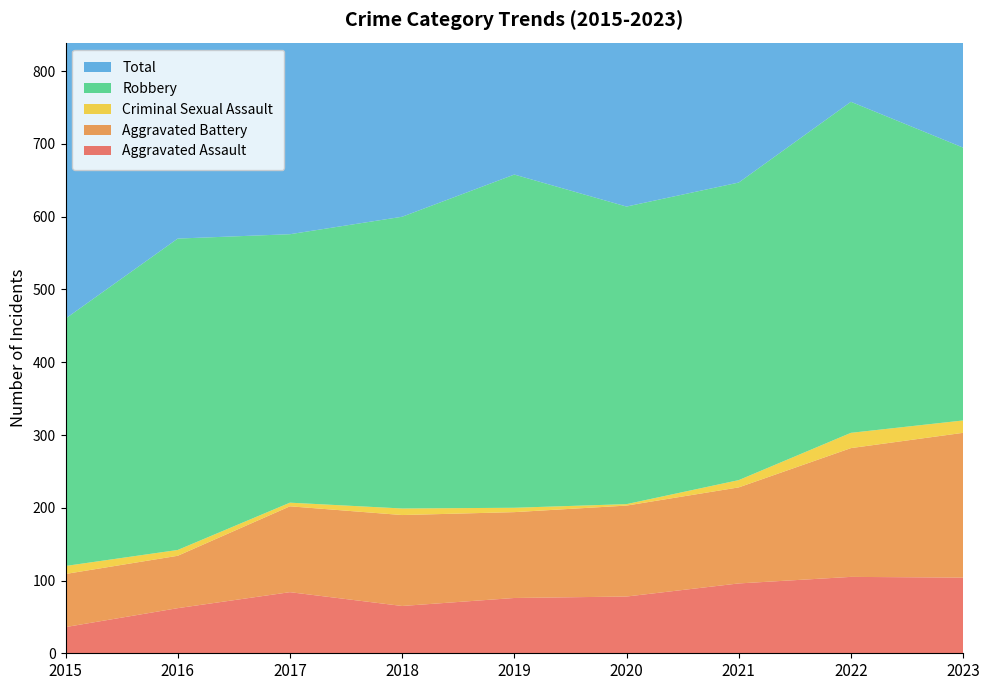

Reading left to right, what are all the values shown in this chart?

Aggravated Assault: 2015=36	2016=62	2017=84	2018=65	2019=76	2020=78	2021=96	2022=105	2023=104
Aggravated Battery: 2015=73	2016=72	2017=118	2018=125	2019=118	2020=125	2021=132	2022=177	2023=199
Criminal Sexual Assault: 2015=11	2016=8	2017=5	2018=9	2019=6	2020=2	2021=10	2022=21	2023=17
Robbery: 2015=340	2016=428	2017=369	2018=401	2019=458	2020=409	2021=409	2022=455	2023=375
Total: 2015=460	2016=571	2017=577	2018=601	2019=659	2020=616	2021=651	2022=763	2023=697